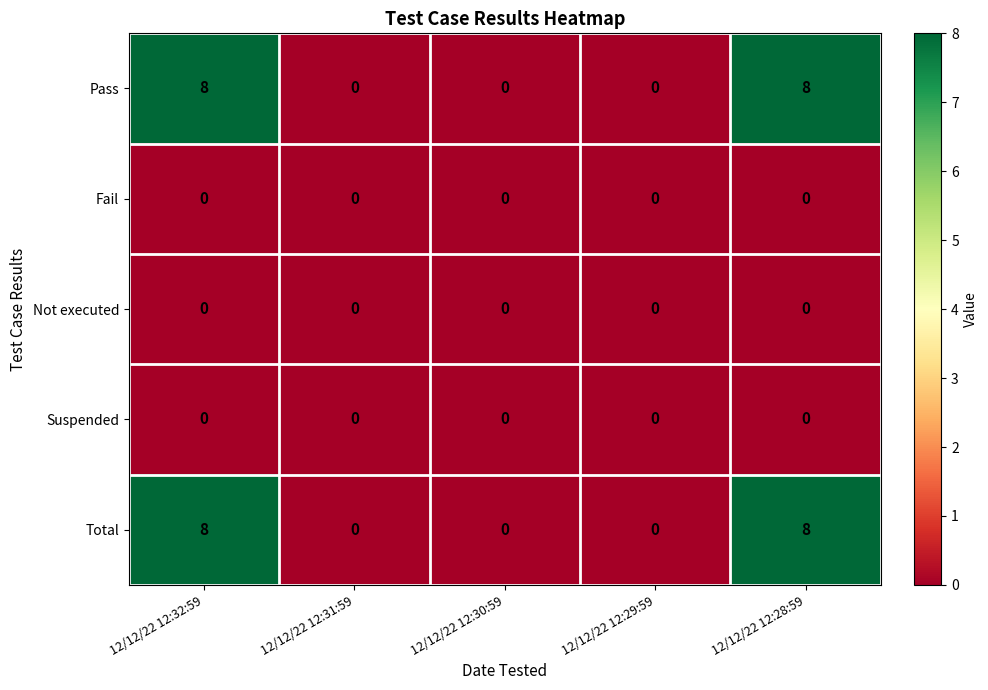

What is the approximate value of Pass at 12/12/22 12:32:59?

8